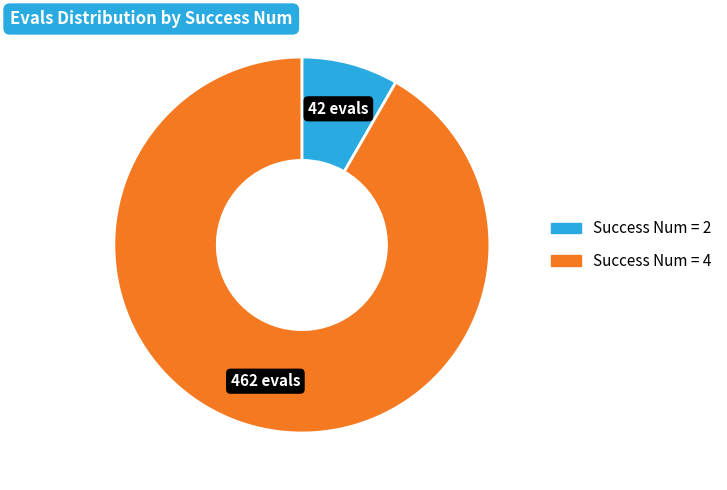

Does any single category account for the majority?

Yes